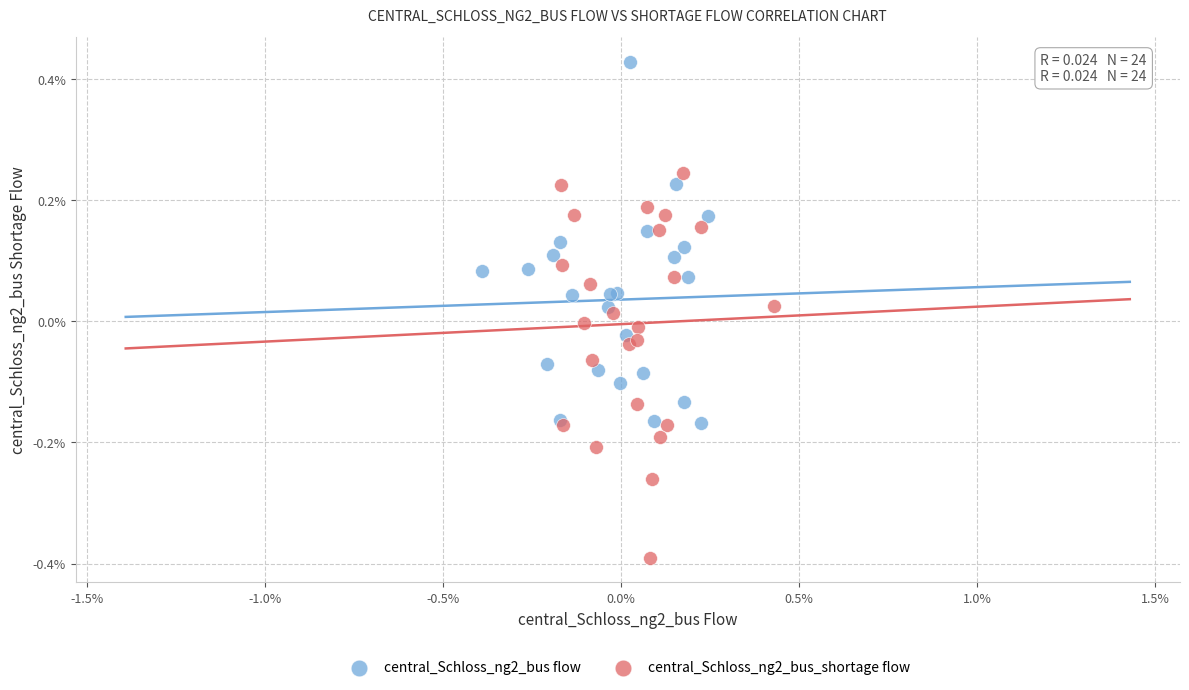

Which series reaches the minimum Y coordinate?

central_Schloss_ng2_bus_shortage flow